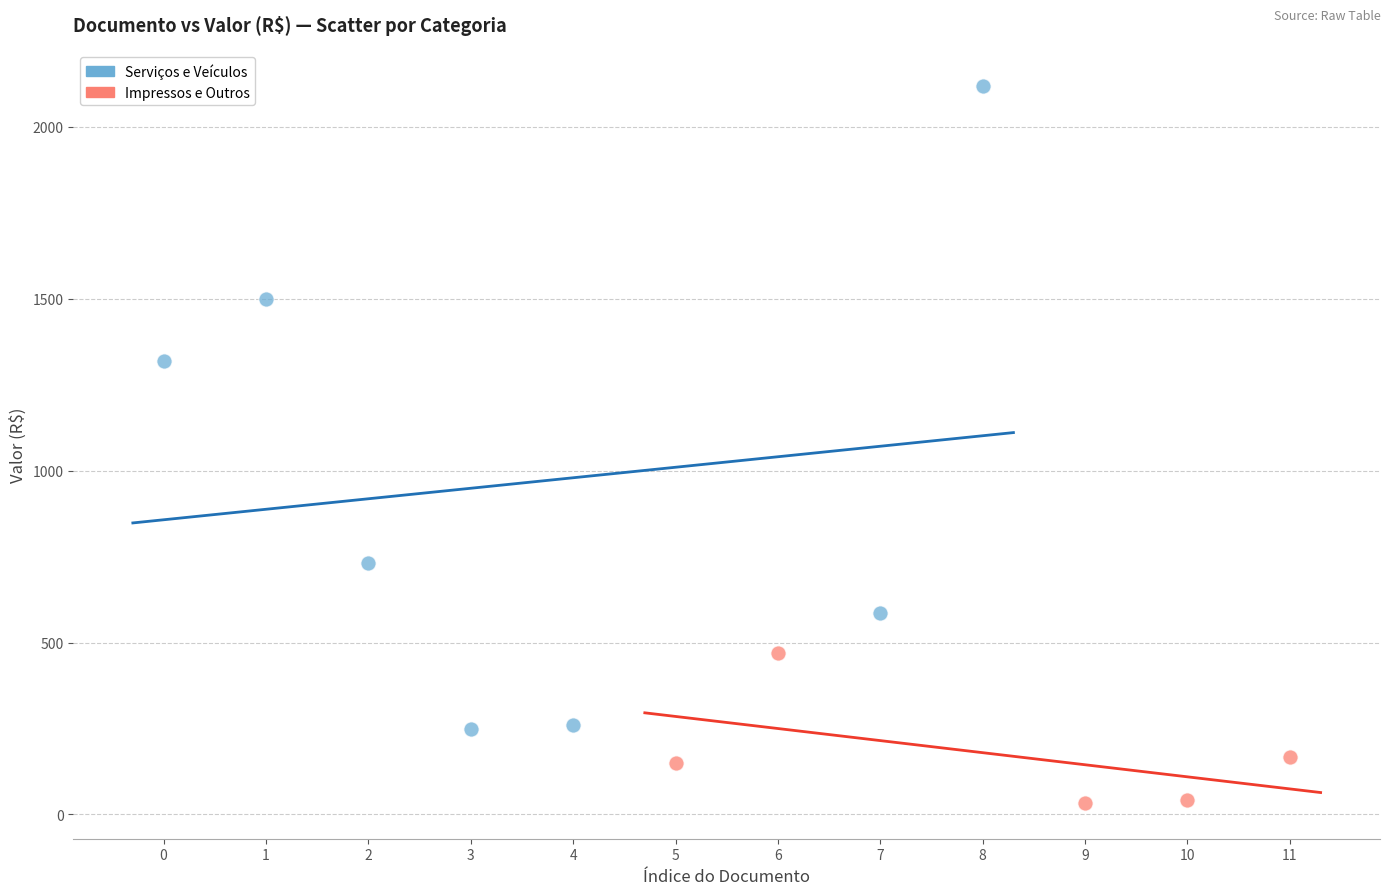

Which series contains the highest Y value?

Serviços e Veículos